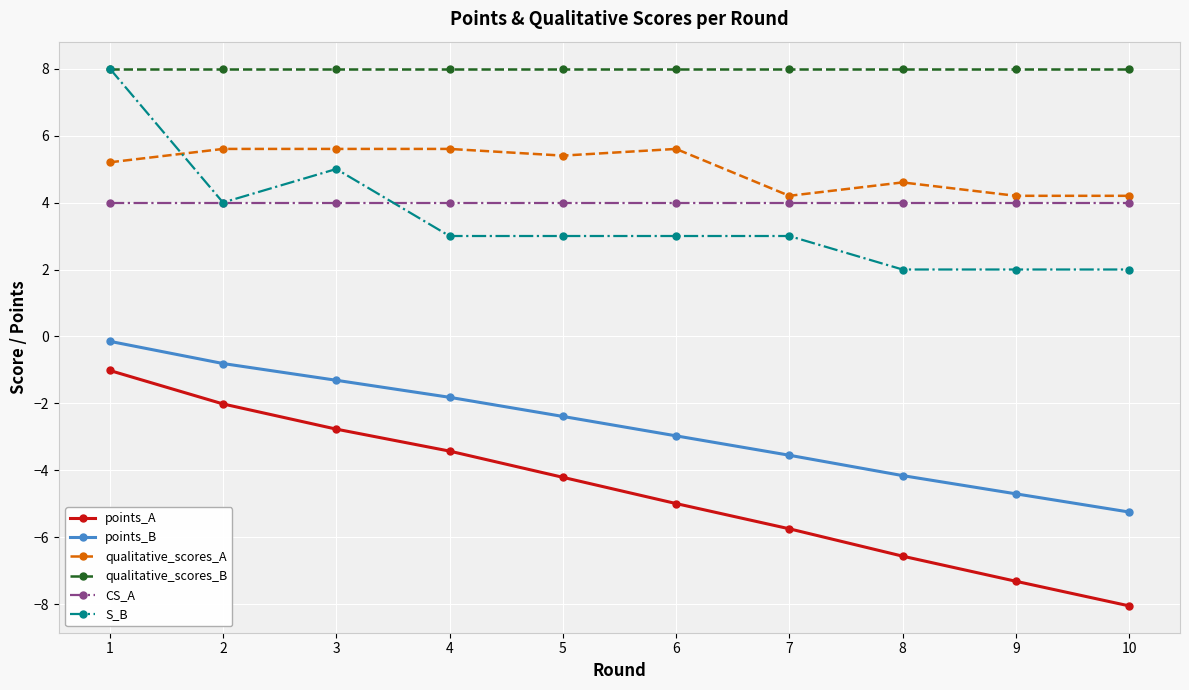

Between 7 and 8, which series saw the biggest shift?

S_B